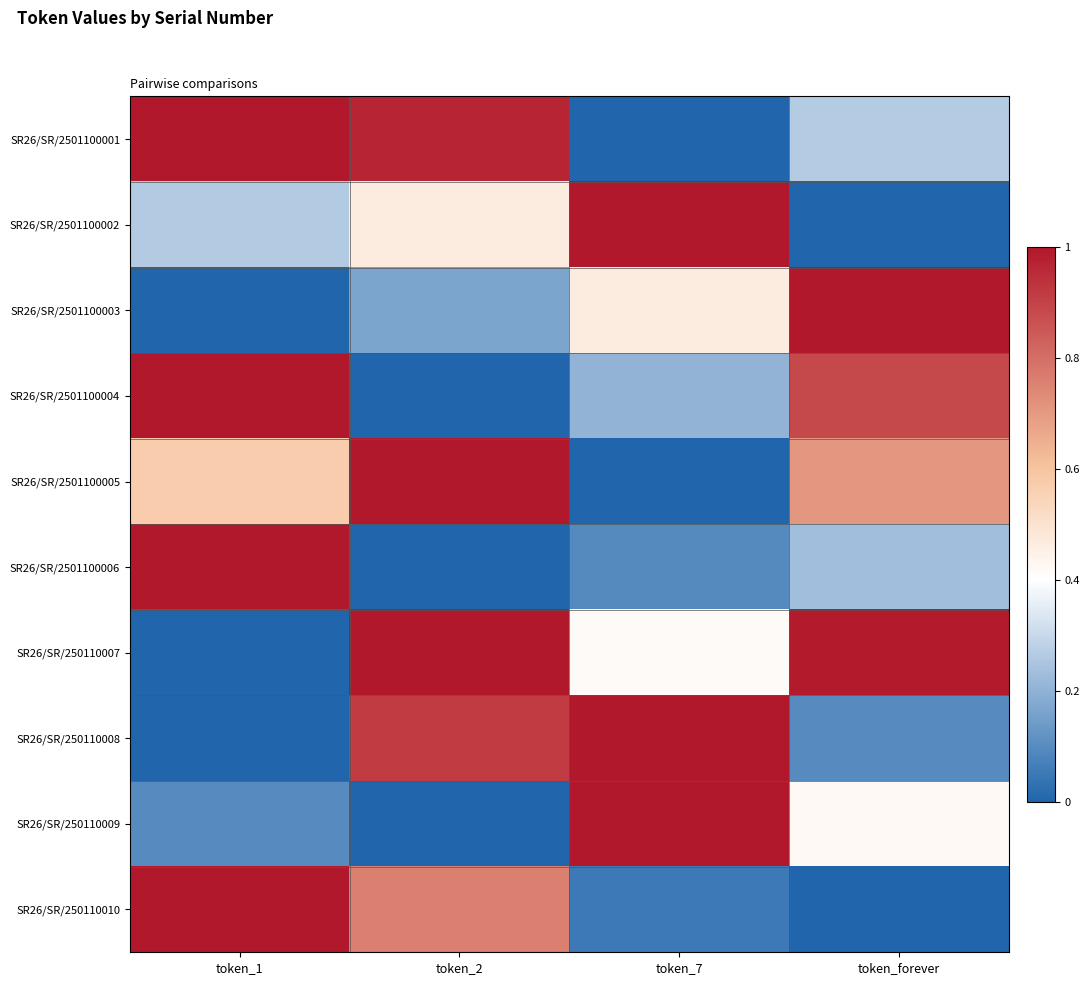

At which category is the sum across all series the highest?

token_2